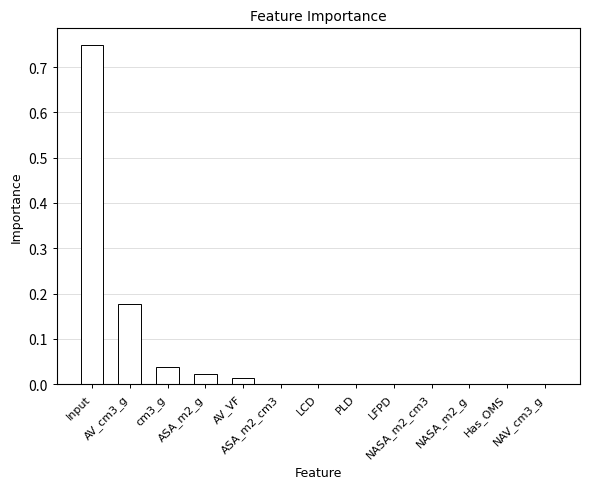

Are the bars horizontal?

No